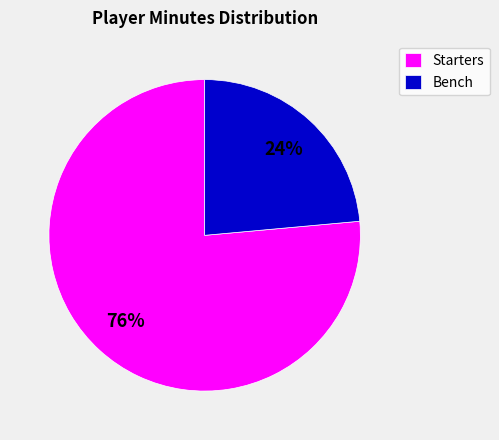

To the nearest percent, what is the combined percentage of Starters and Bench?

100%